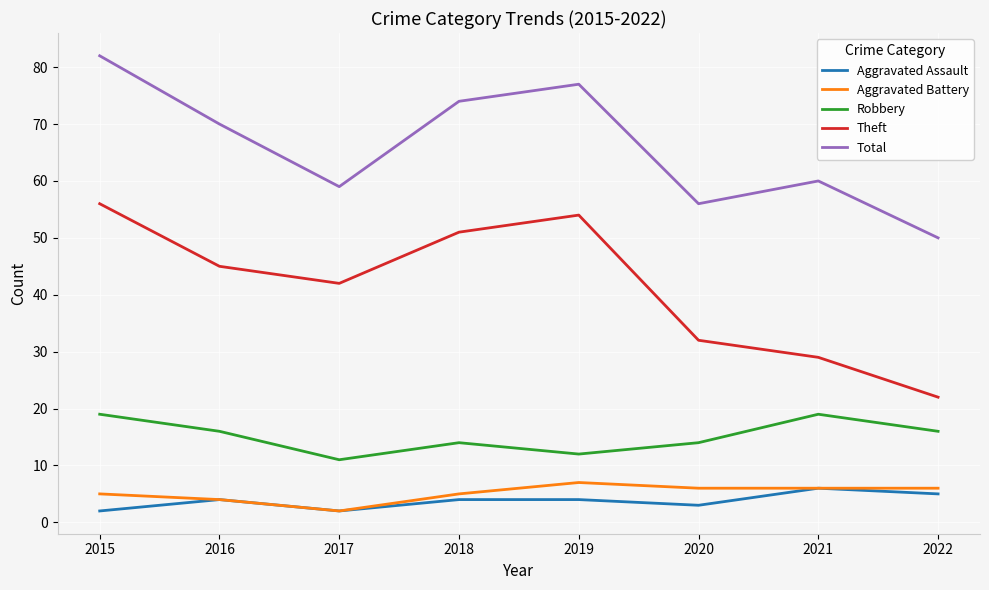

What is the greatest value displayed?

82